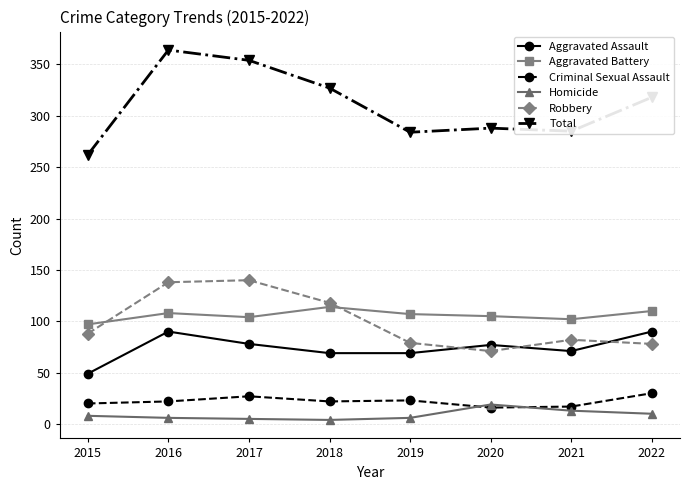

Which series has the largest range (max minus min)?

Total